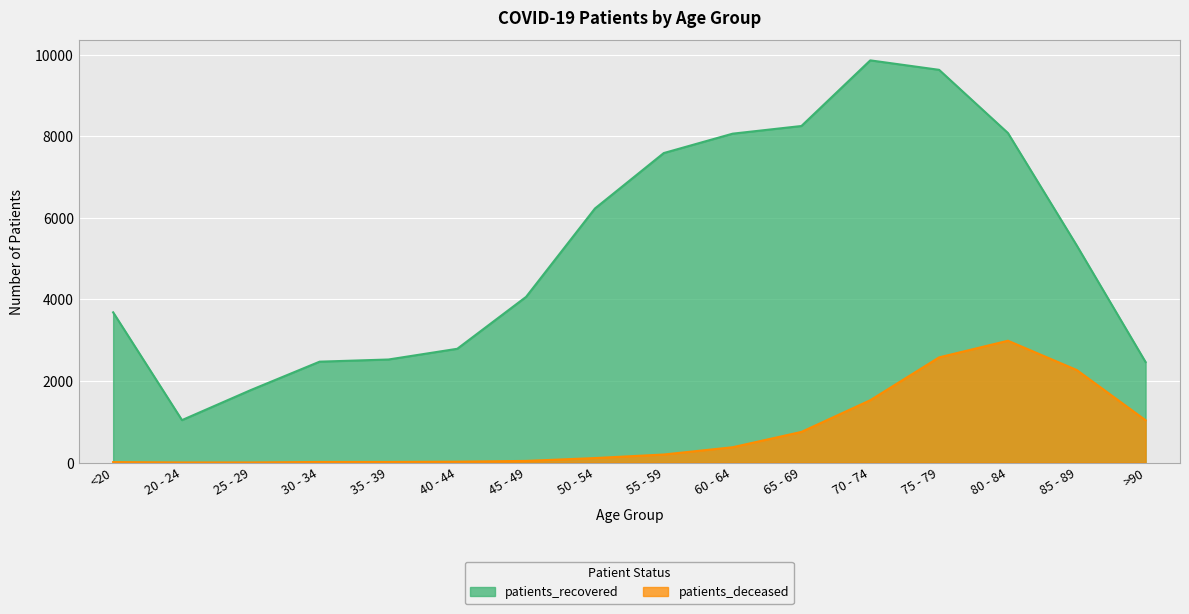

True or false: patients_recovered has more than 2 points higher than both neighbors.

False